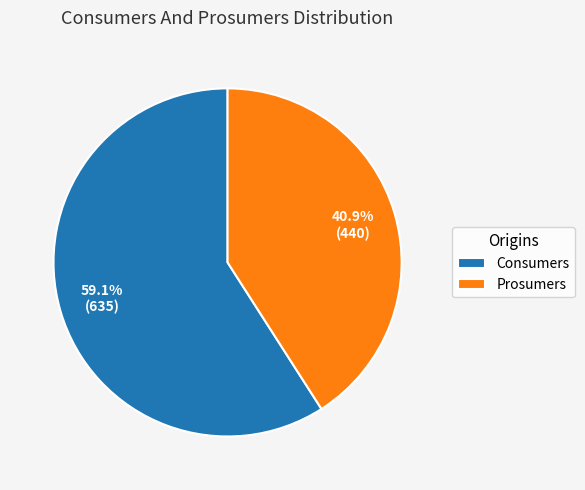

What is the total percentage of Prosumers and Consumers?

100.0%